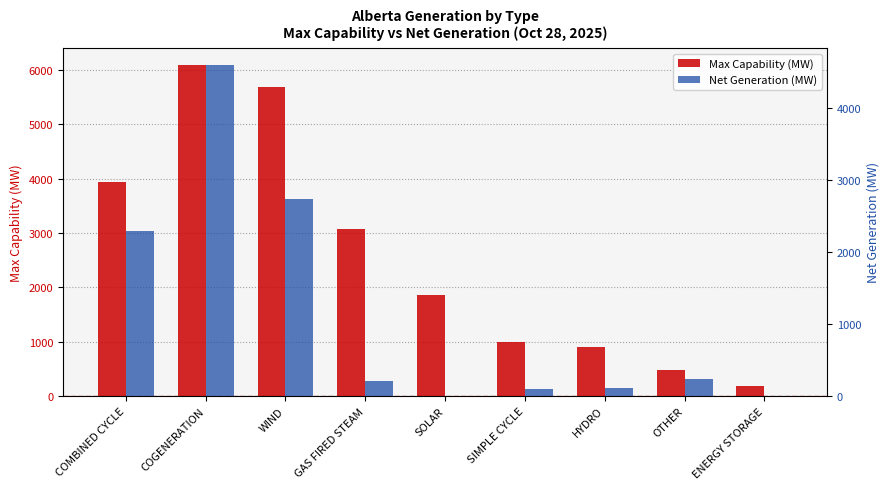

At which label is Max Capability (MW) closest to 3143?

GAS FIRED STEAM